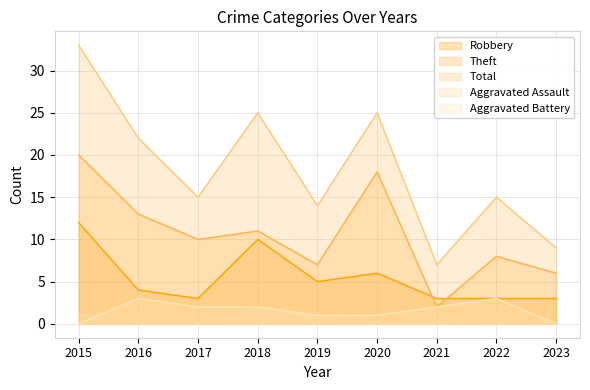

At which category does the chart reach its peak across all series?

2015